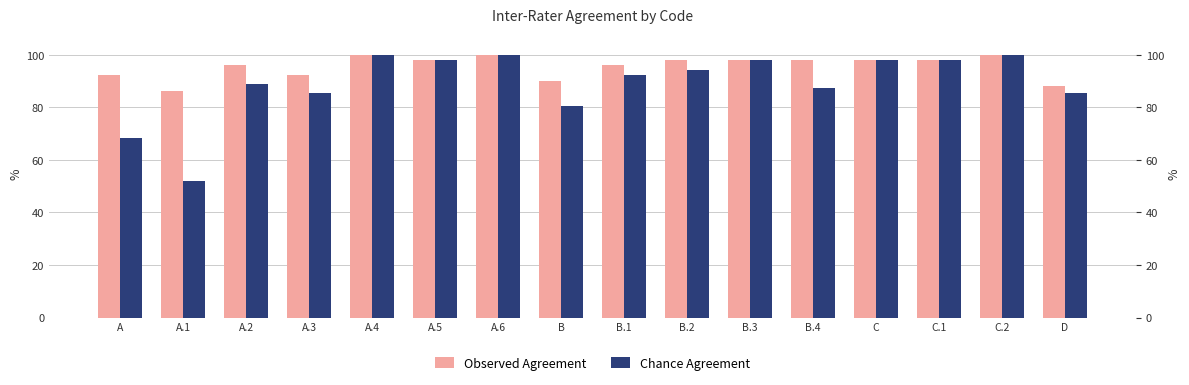

What is the spread (max minus min) of values at B?

9.6